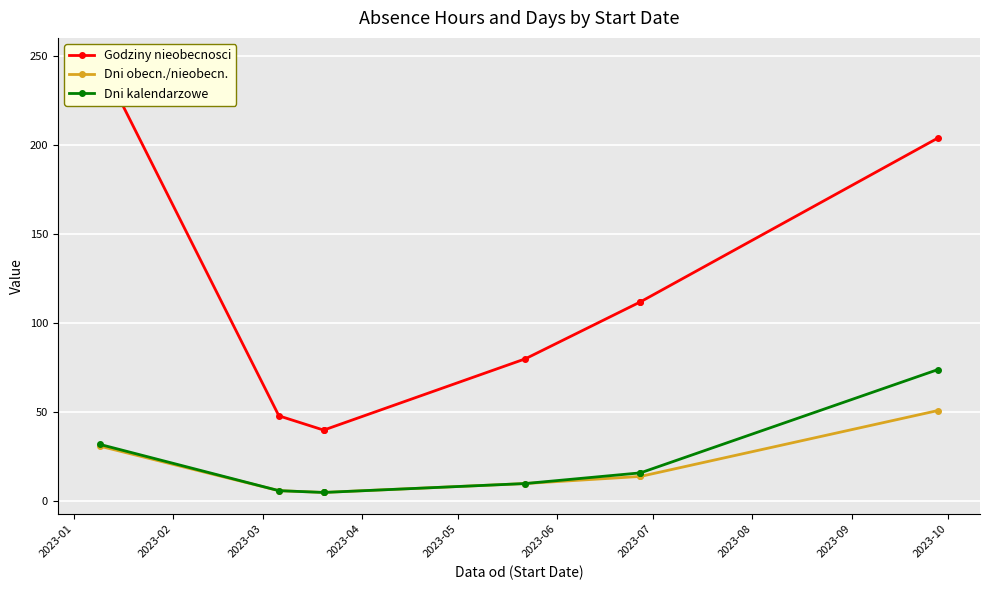

How many values in the Godziny nieobecnosci series exceed 112?

2